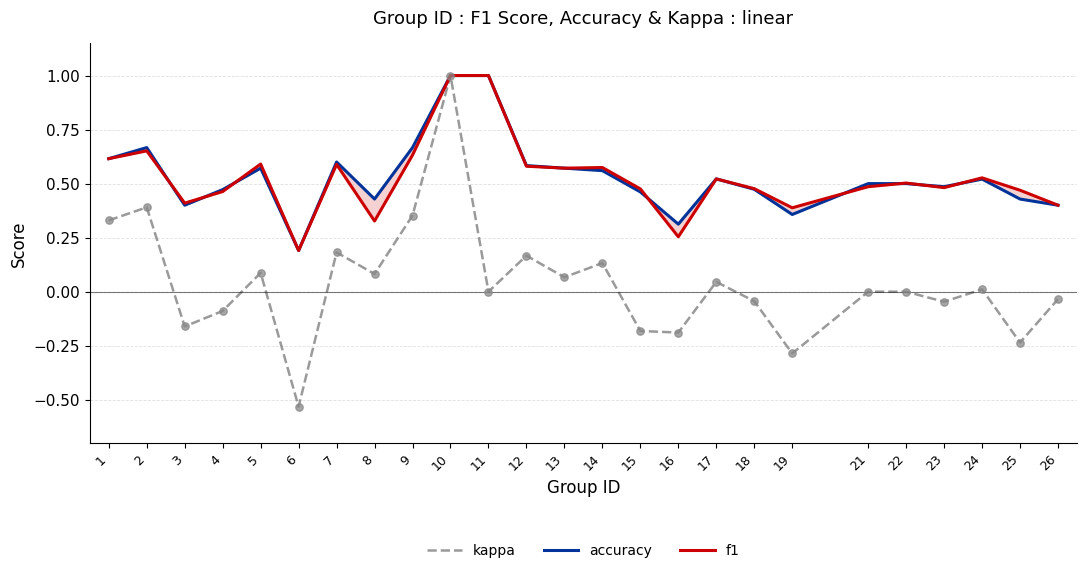

What are all the series names shown in the legend?

kappa, accuracy, f1